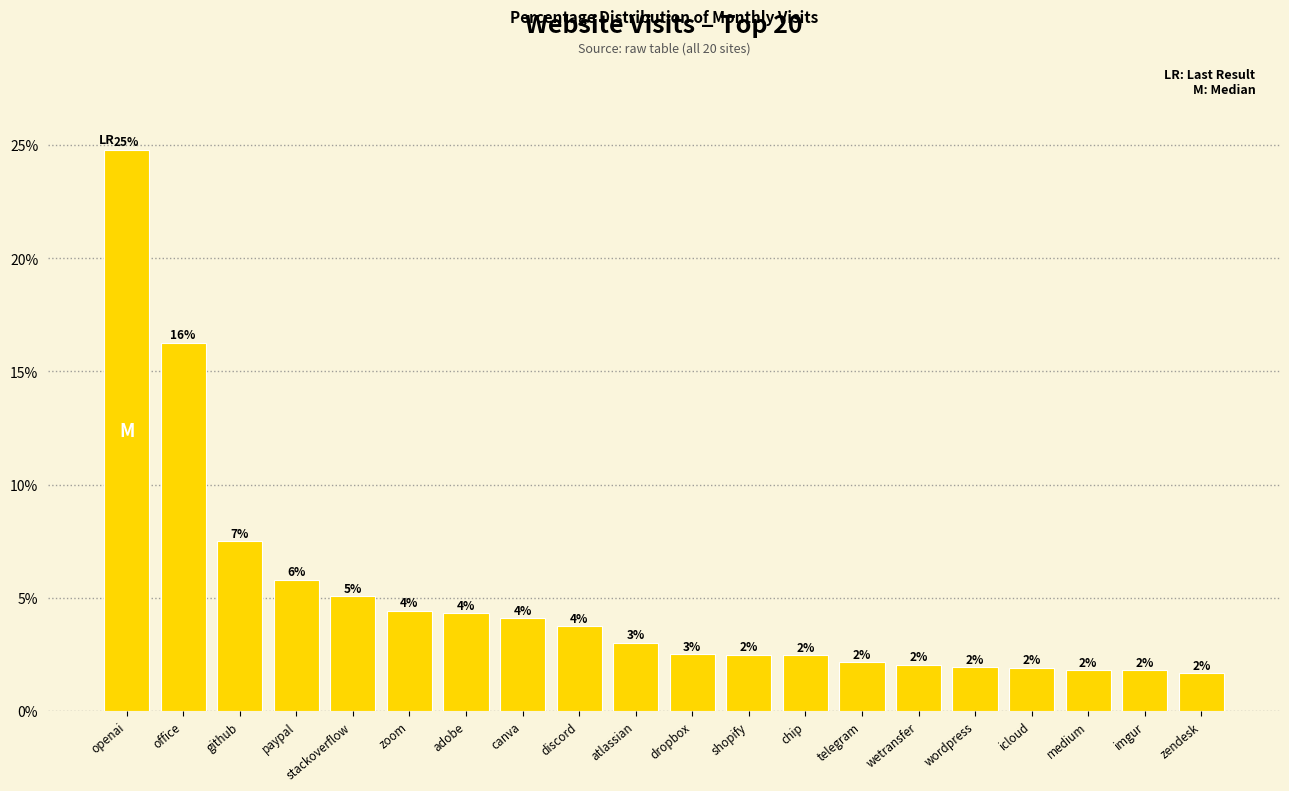

Where does the data first go above 3?

openai